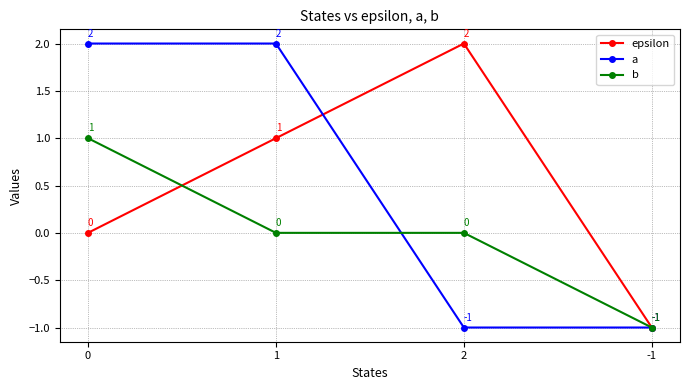

The value of b at 1 is 1. True or false?

False